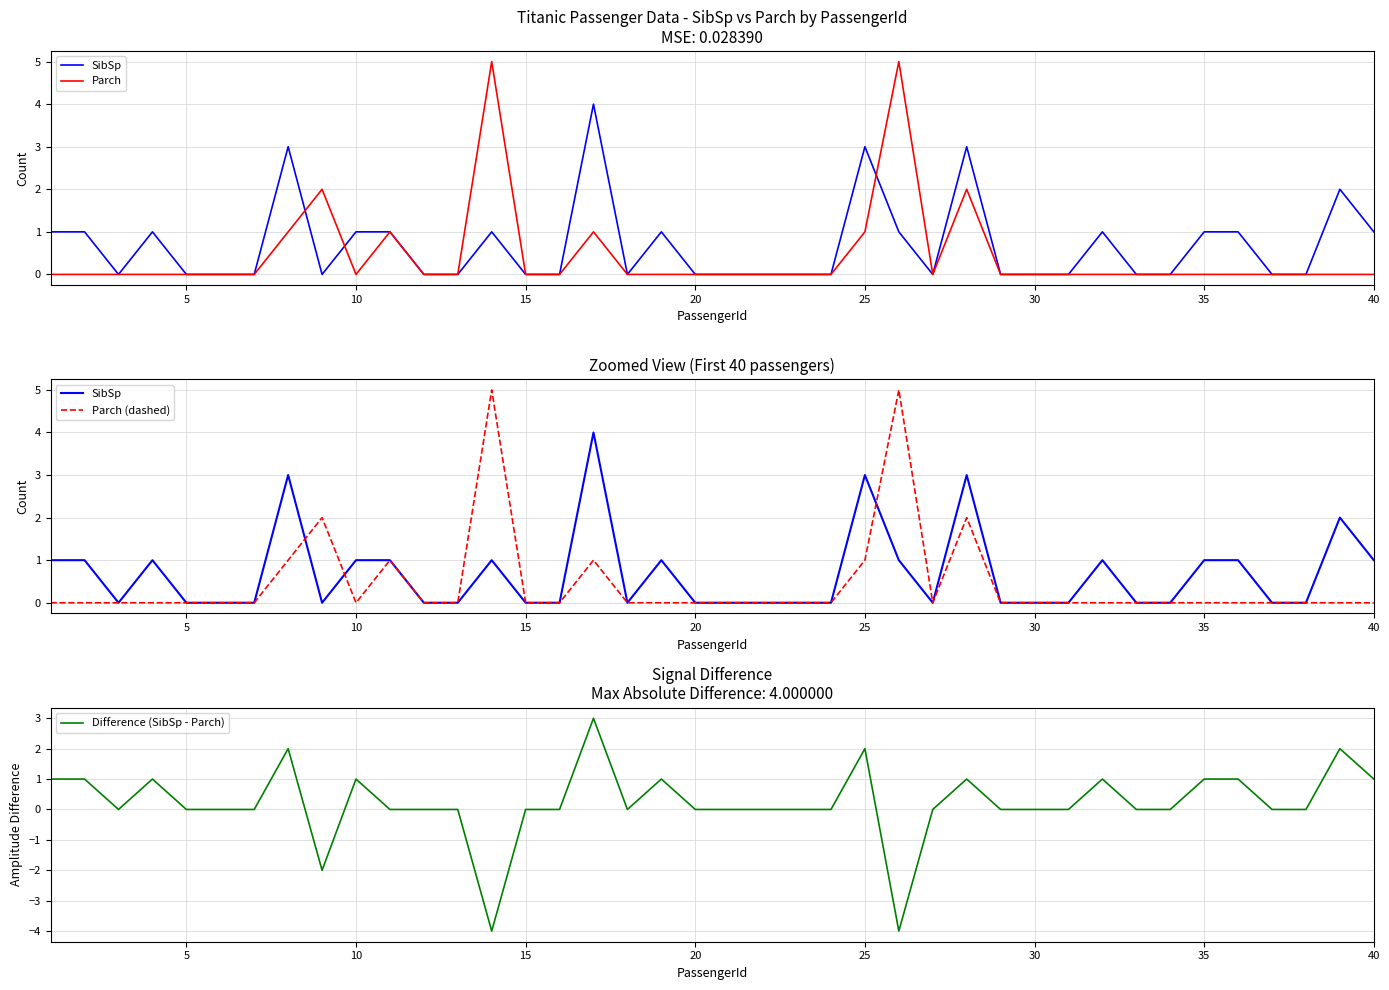

True or false: Difference (SibSp - Parch) has more than 0 points higher than both neighbors.

True